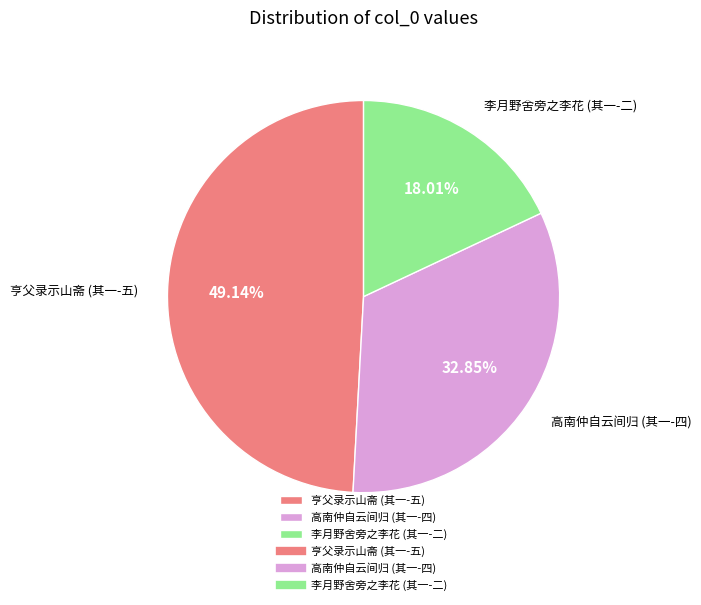

Is there a majority slice in this chart?

No